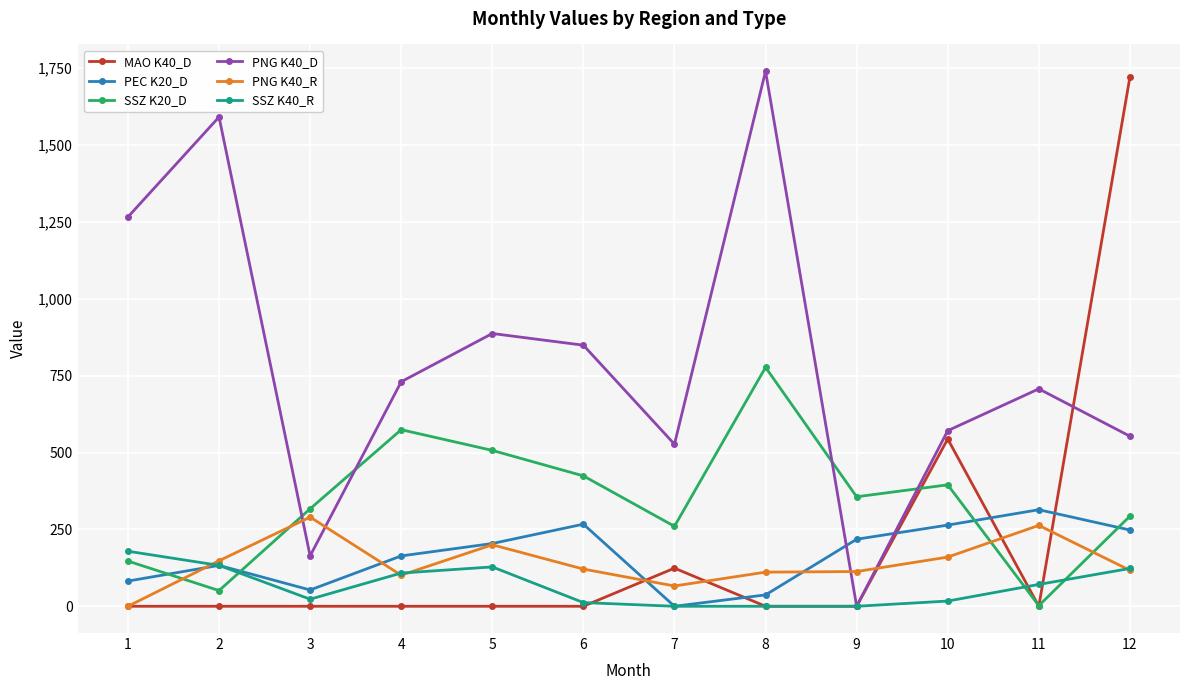

Rank the series by their maximum value, from lowest to highest.

SSZ K40_R, PNG K40_R, PEC K20_D, SSZ K20_D, MAO K40_D, PNG K40_D